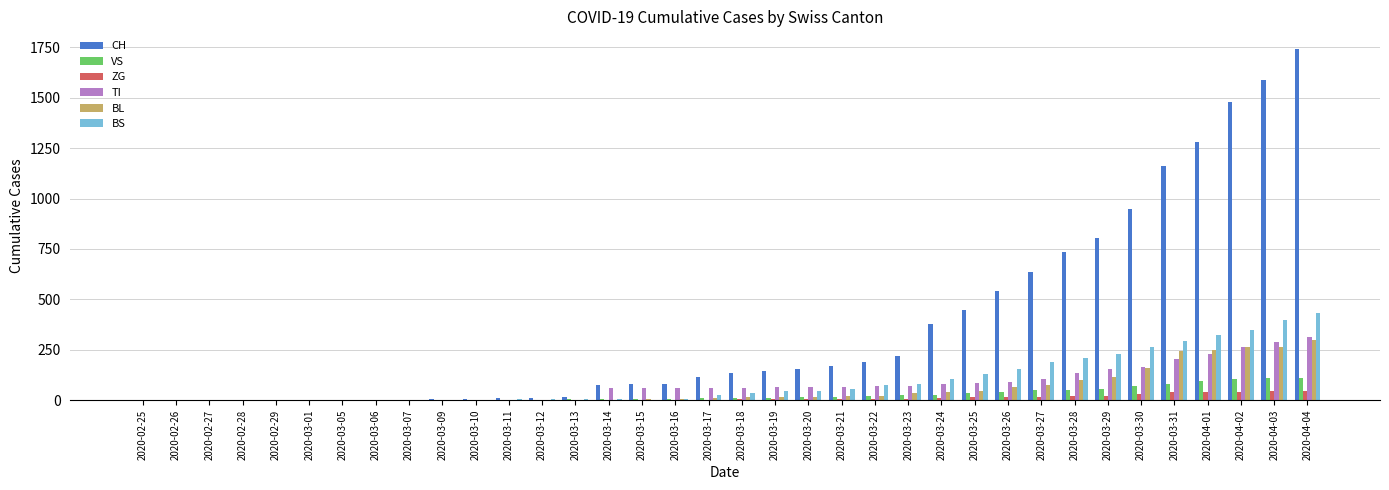

What is the maximum value for BS?

434